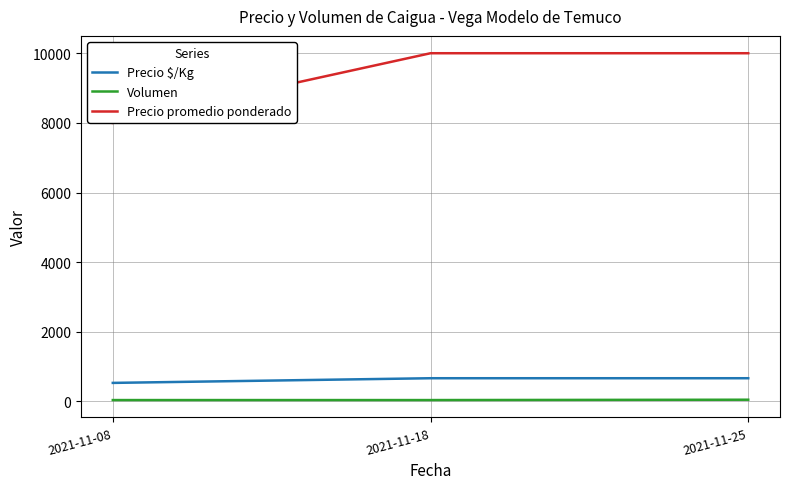

Reading right to left, transcribe all the data shown in this chart.

Precio $/Kg: 667	667	533
Volumen: 50	40	40
Precio promedio ponderado: 10000	10000	8000